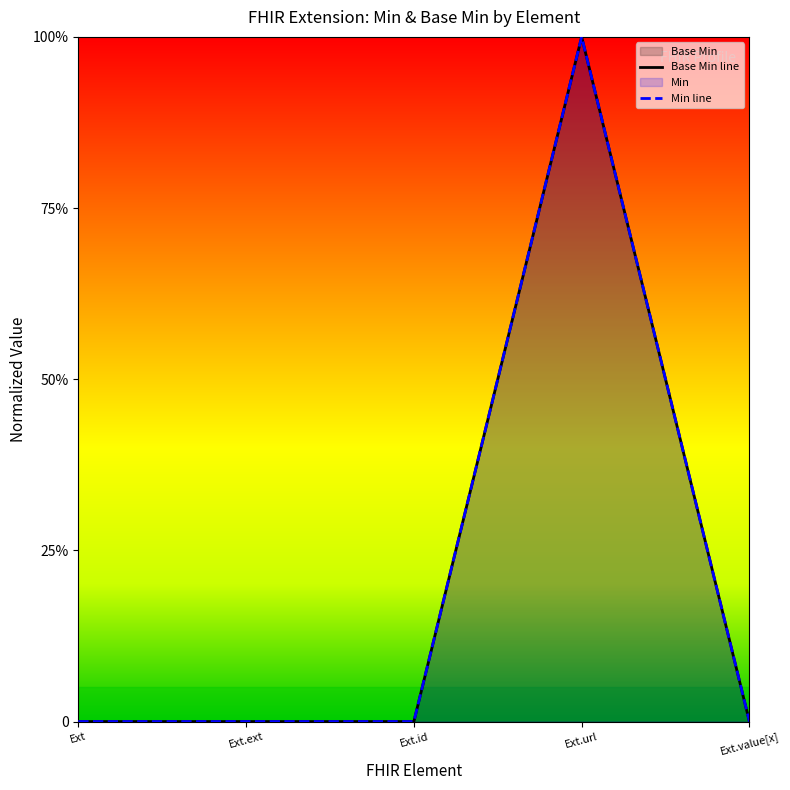

At which category does the chart reach its peak across all series?

Ext.url